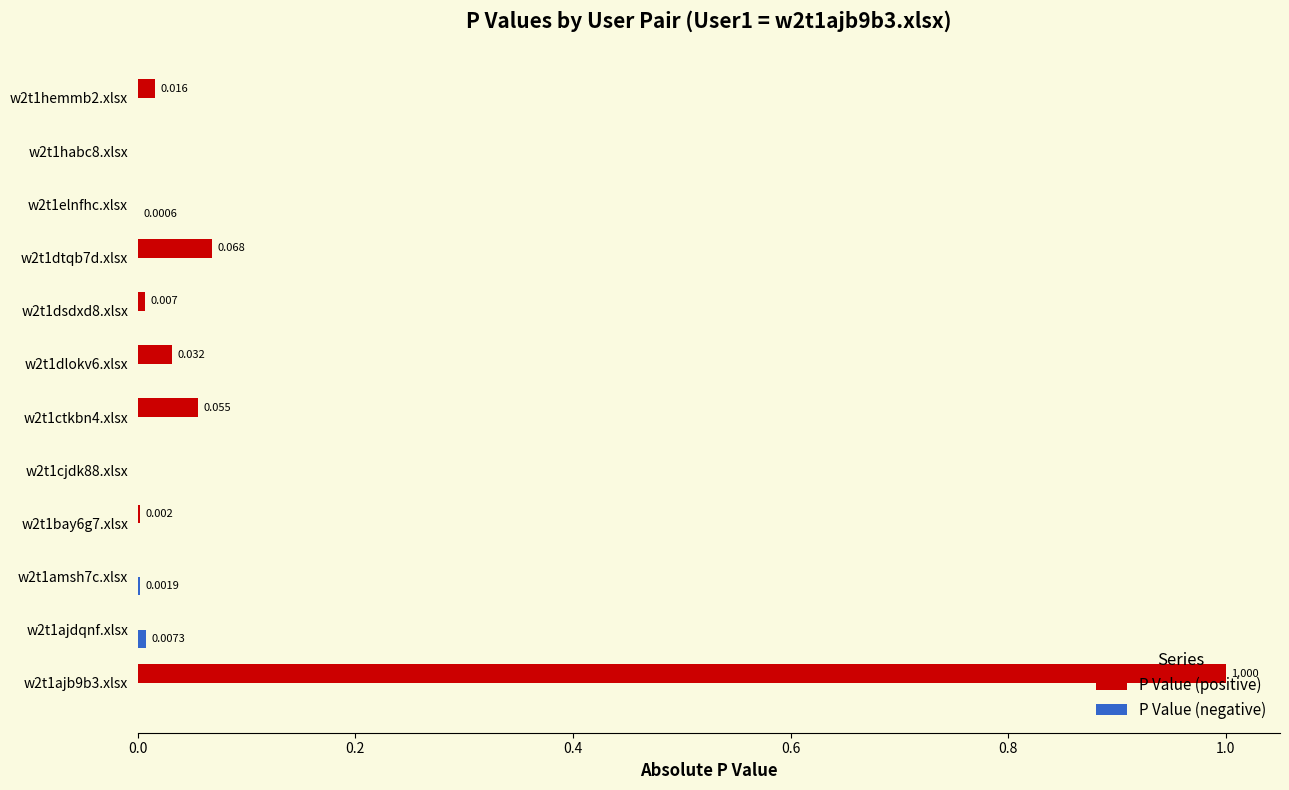

Which series has the largest total across all categories?

P Value (positive)